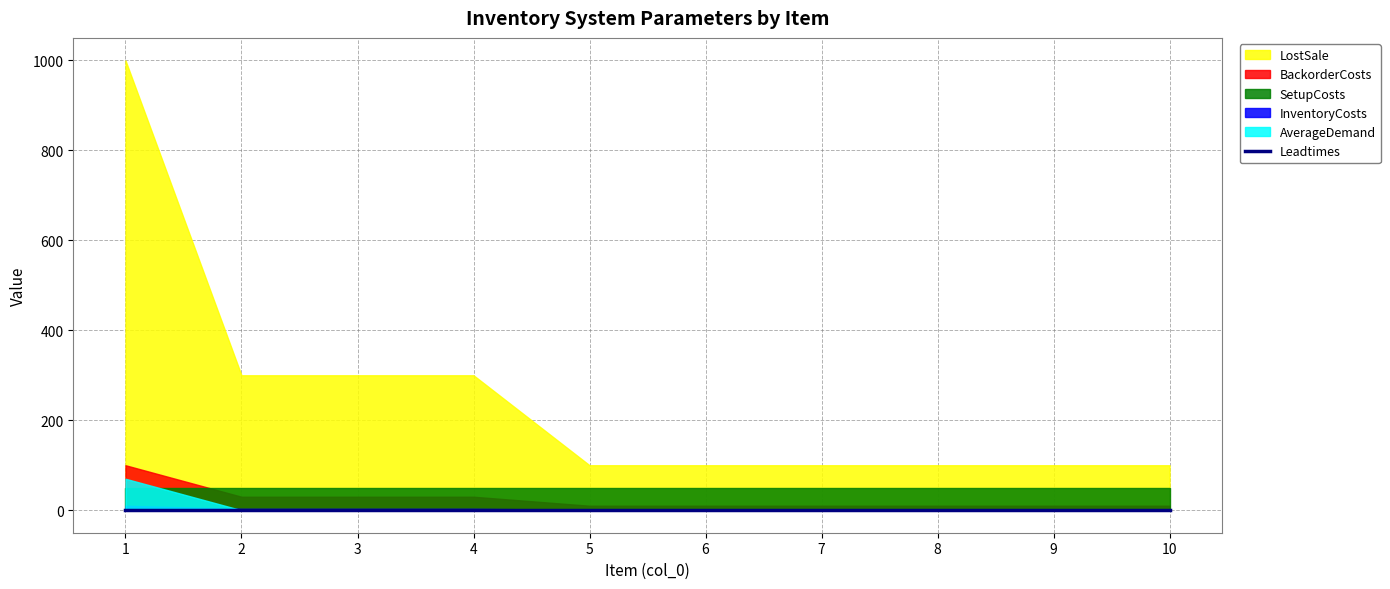

How many categories are shown in the chart?

10